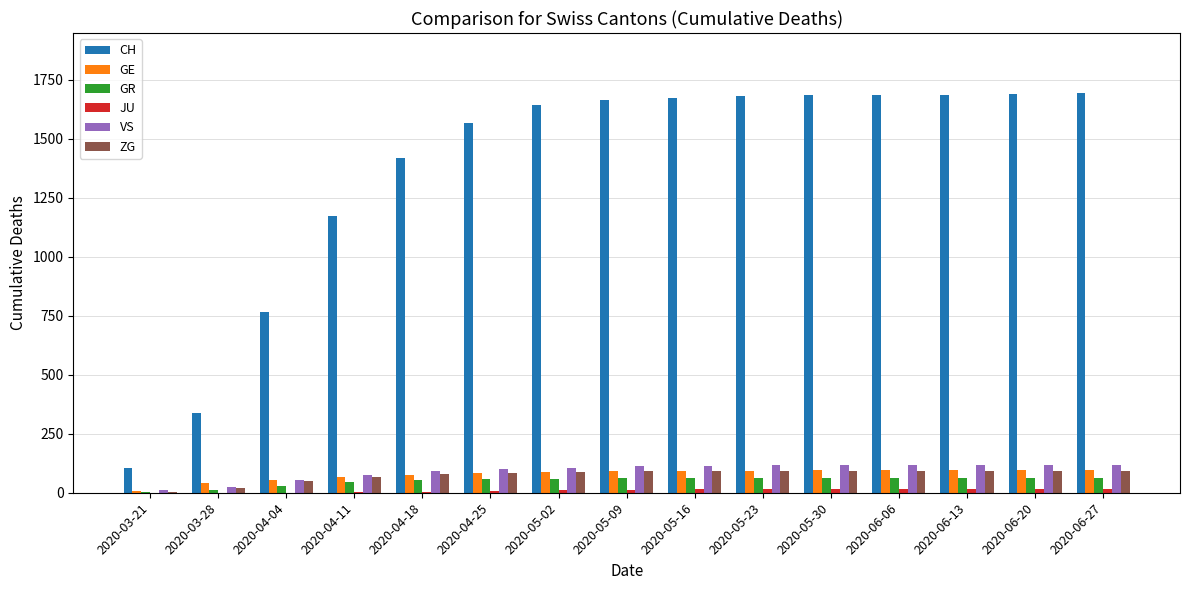

Are the bars grouped side by side (vs. stacked)?

Yes